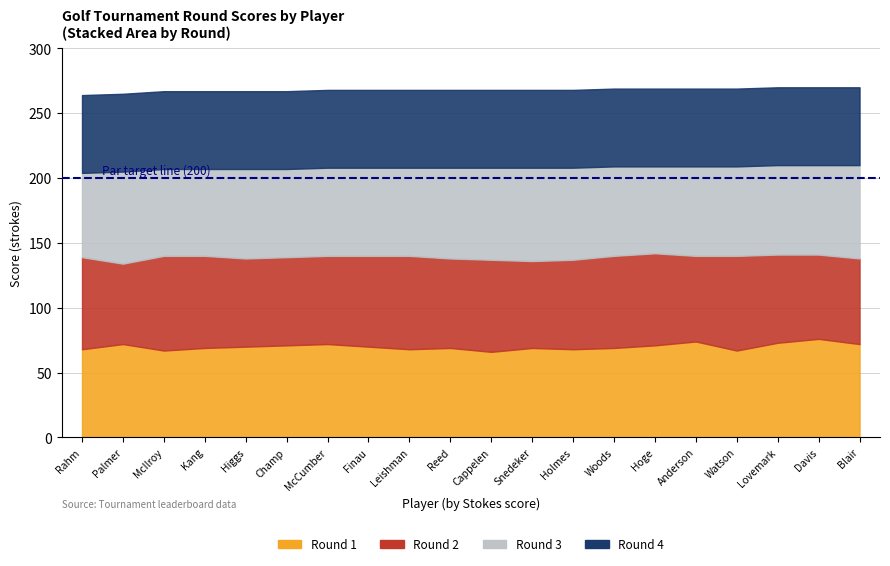

At which category does Round 1 reach its first local peak?

Palmer